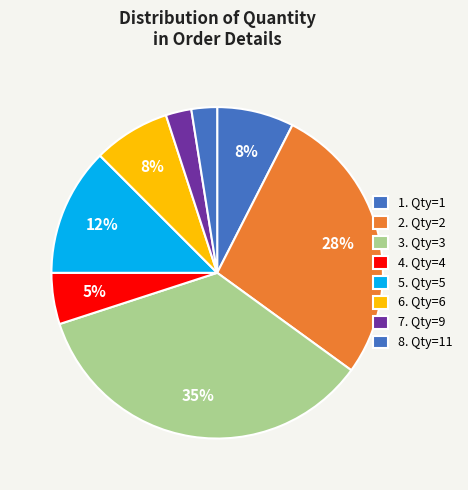

Count the number of slices in the pie.

8